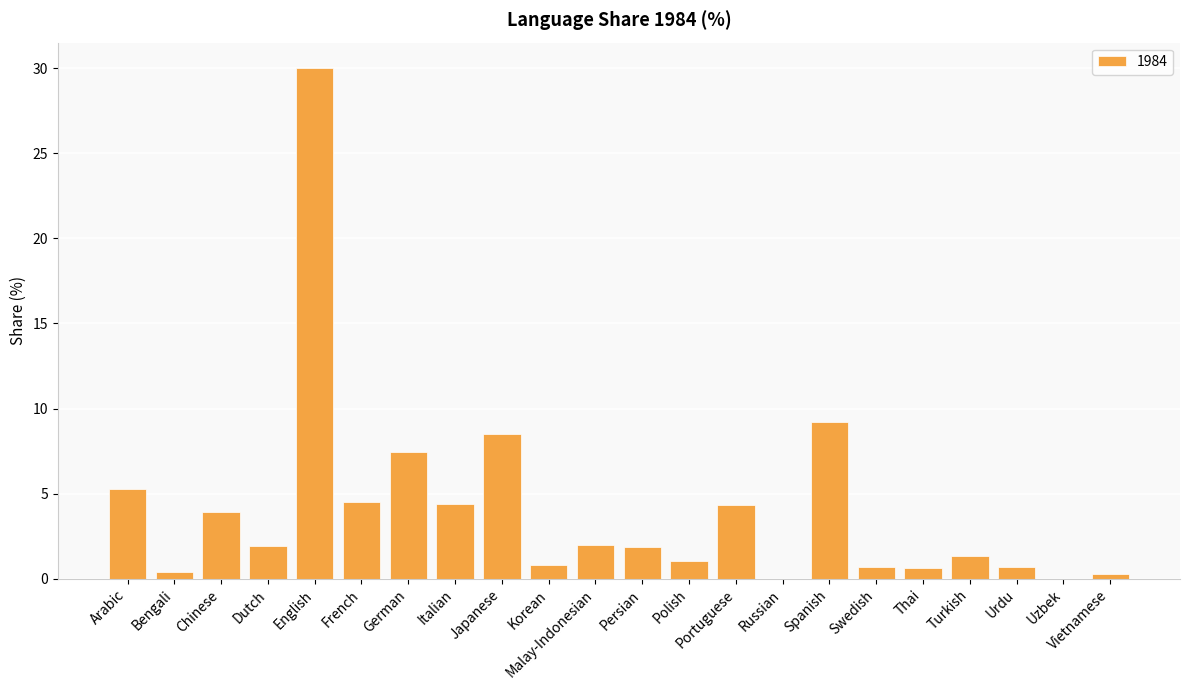

What is the sum of all values?

89.2